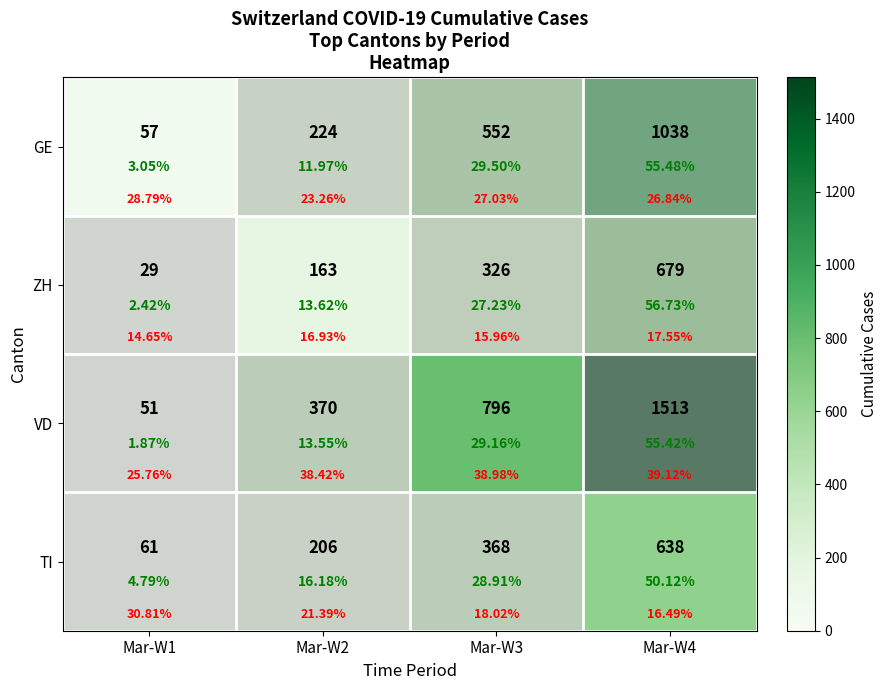

Between Mar-W3 and Mar-W4, which series saw the biggest shift?

VD